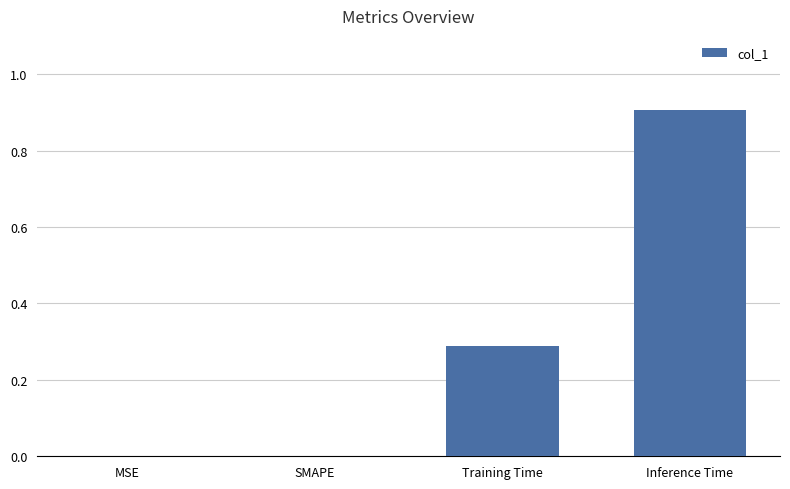

Between SMAPE and Inference Time, which is larger?

Inference Time